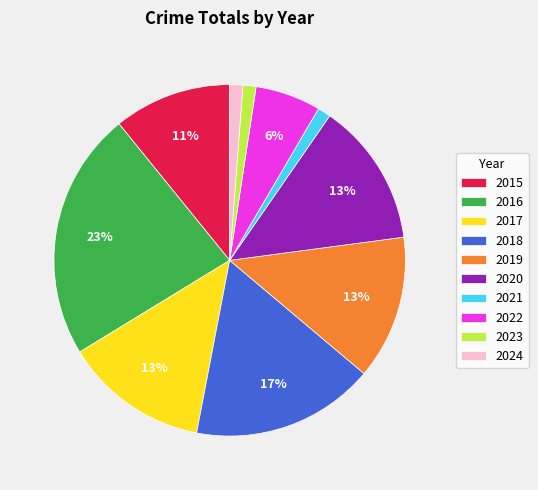

To the nearest percent, what percentage of the pie is 2021?

1%